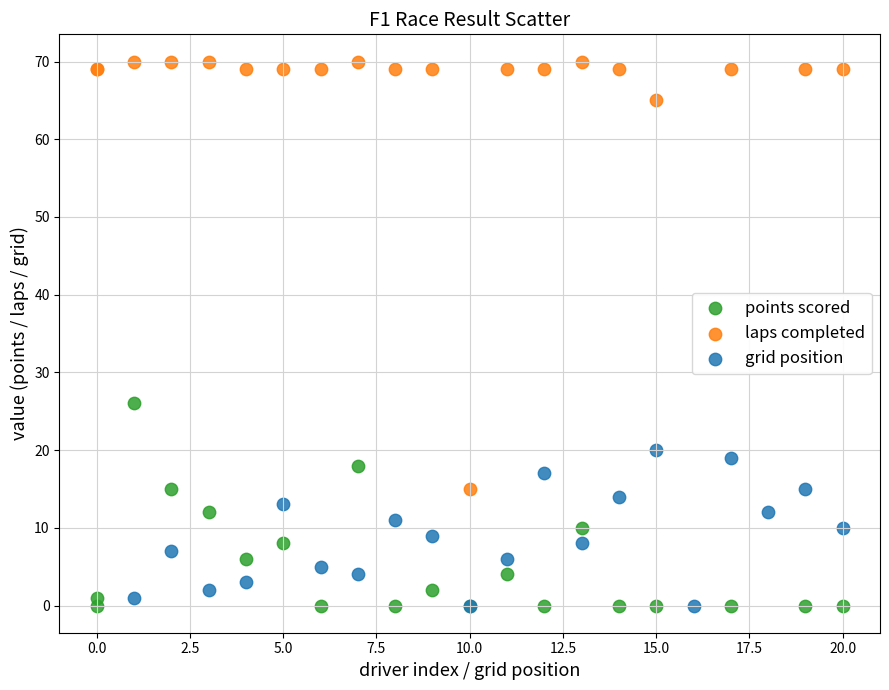

Which series has the largest Y range (max minus min)?

laps completed